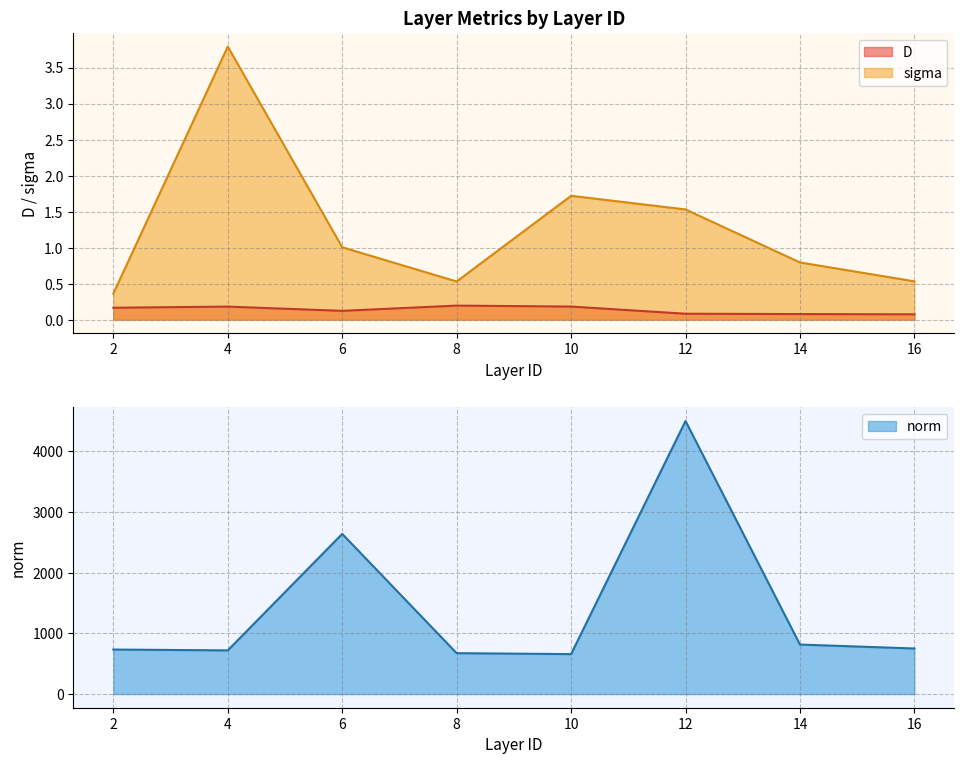

What is the difference between the D values at 16 and 10?

0.1